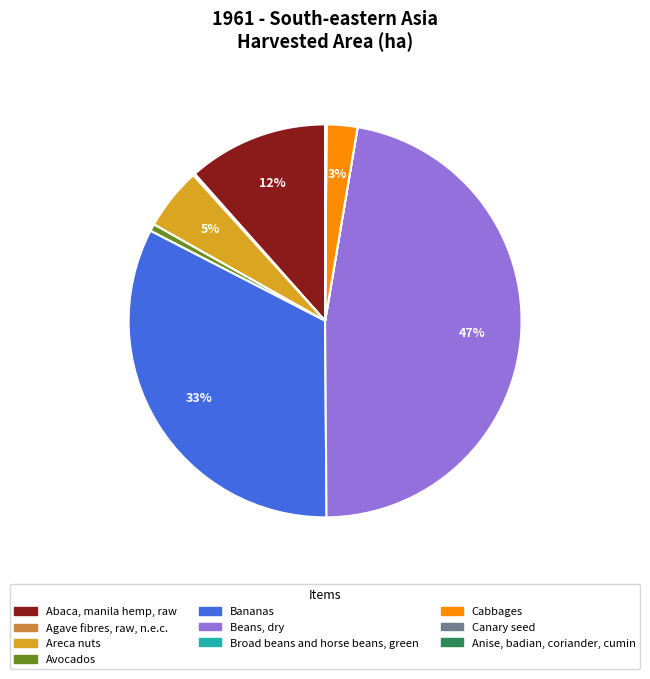

Which has a higher value, Cabbages or Areca nuts?

Areca nuts